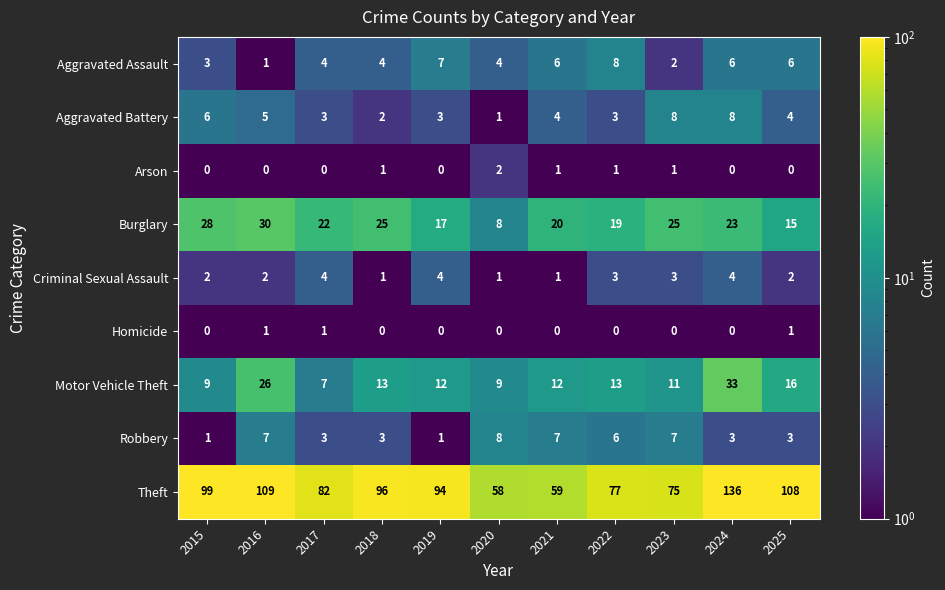

Which series changed the most between 2015 and 2020?

Theft